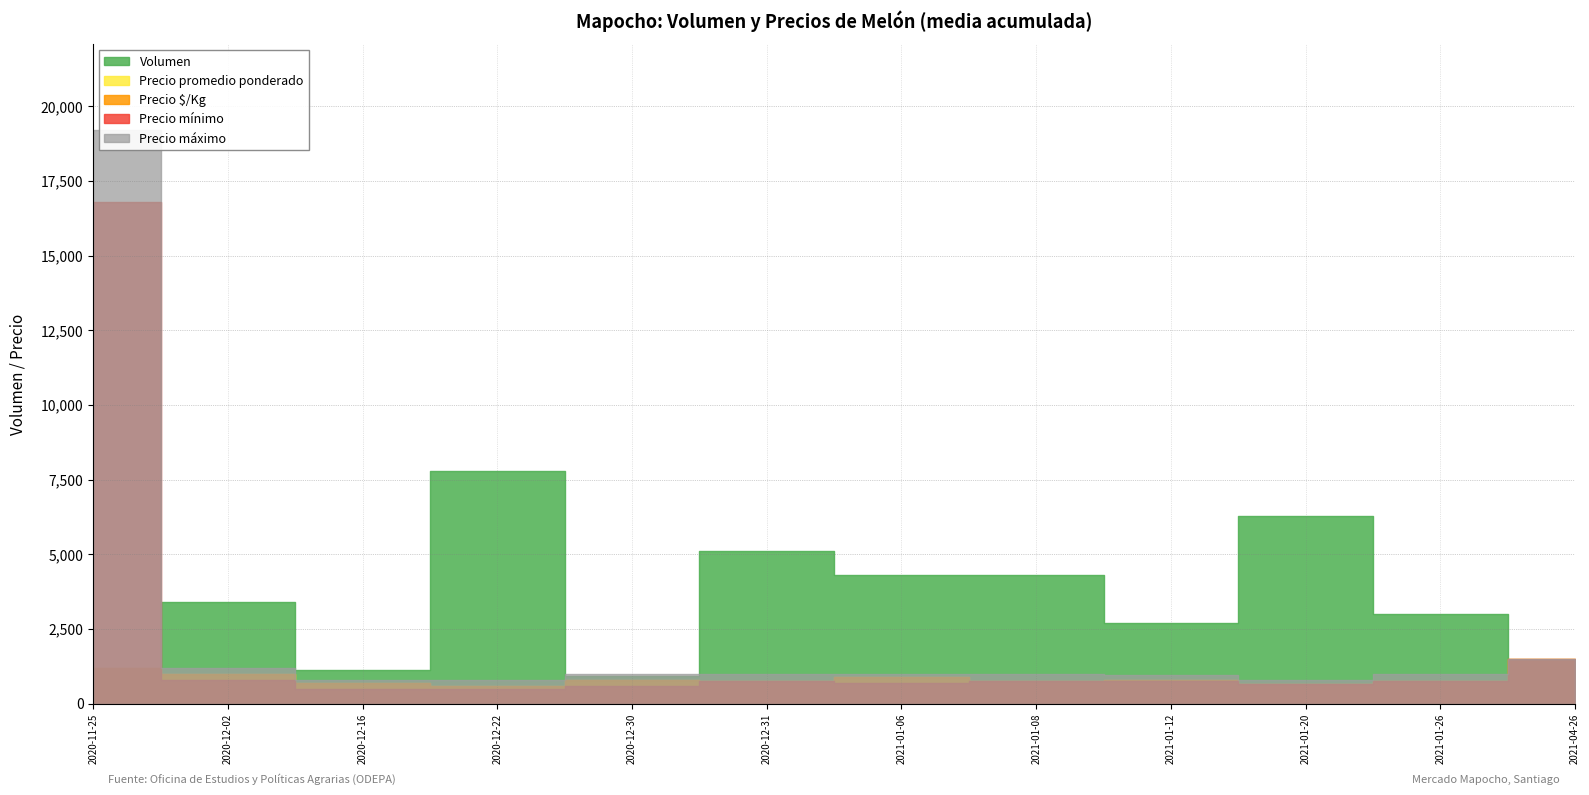

Reading right to left, extract all data points from this chart.

Volumen: 250	3010	6280	2690	4310	4300	5100	930	7800	1140	3410	500
Precio mínimo: 1500	750	650	750	750	700	750	600	500	500	800	16800
Precio máximo: 1500	1000	800	950	1000	1000	1000	1000	800	800	1200	19200
Precio promedio ponderado: 1500	774	669	780	777	900	776	800	600	700	1000	1200
Precio $/Kg: 1500	774	669	780	777	900	776	800	600	700	1000	1200